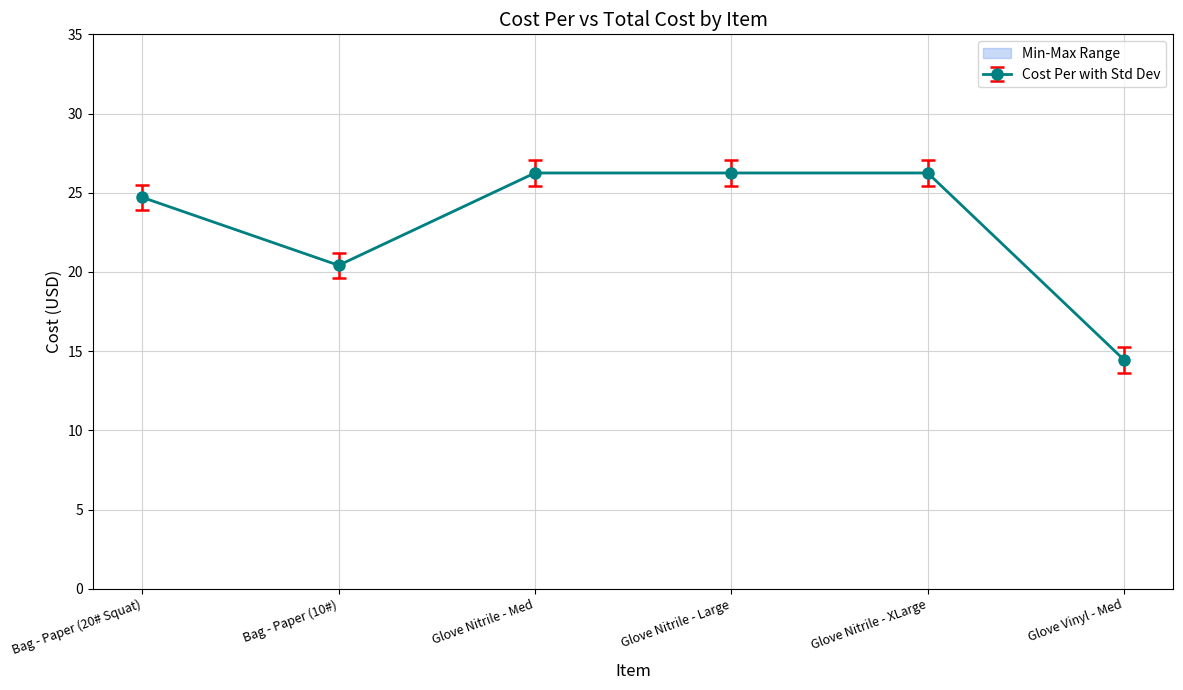

True or false: Cost Per and Total Cost intersect in this chart.

False